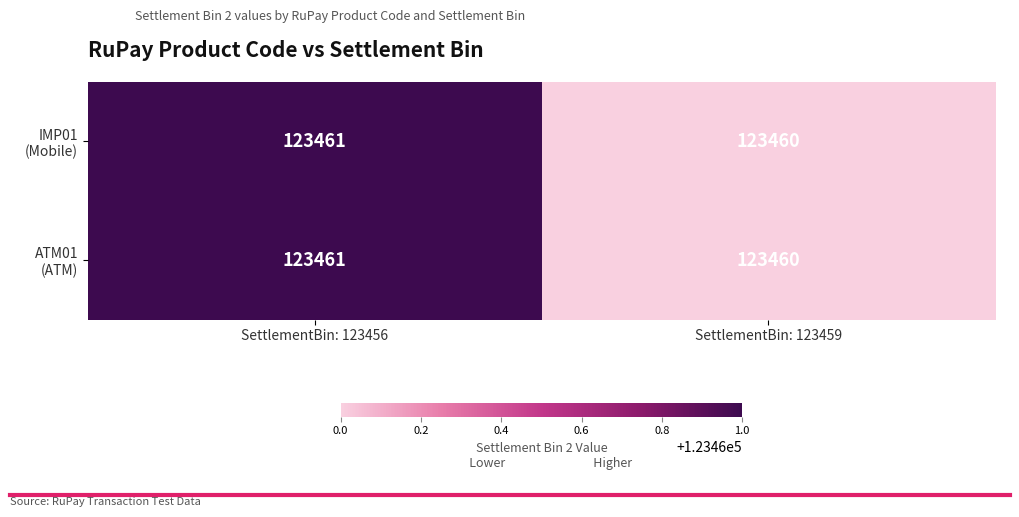

Which category has the highest value across all series?

SettlementBin: 123456